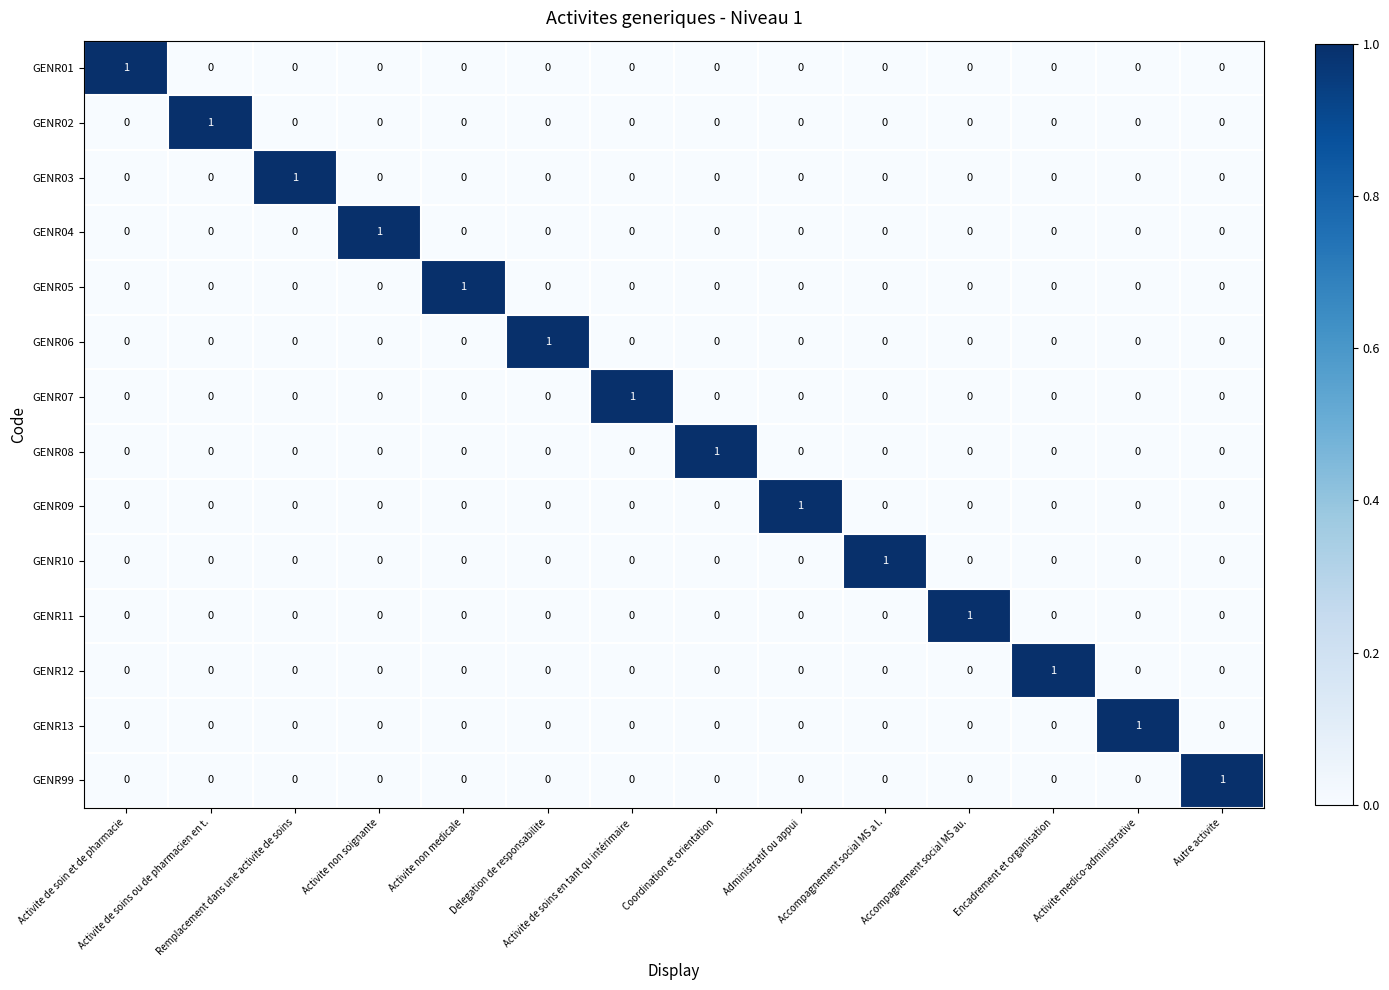

How many GENR99 values are between 0 and 1?

14